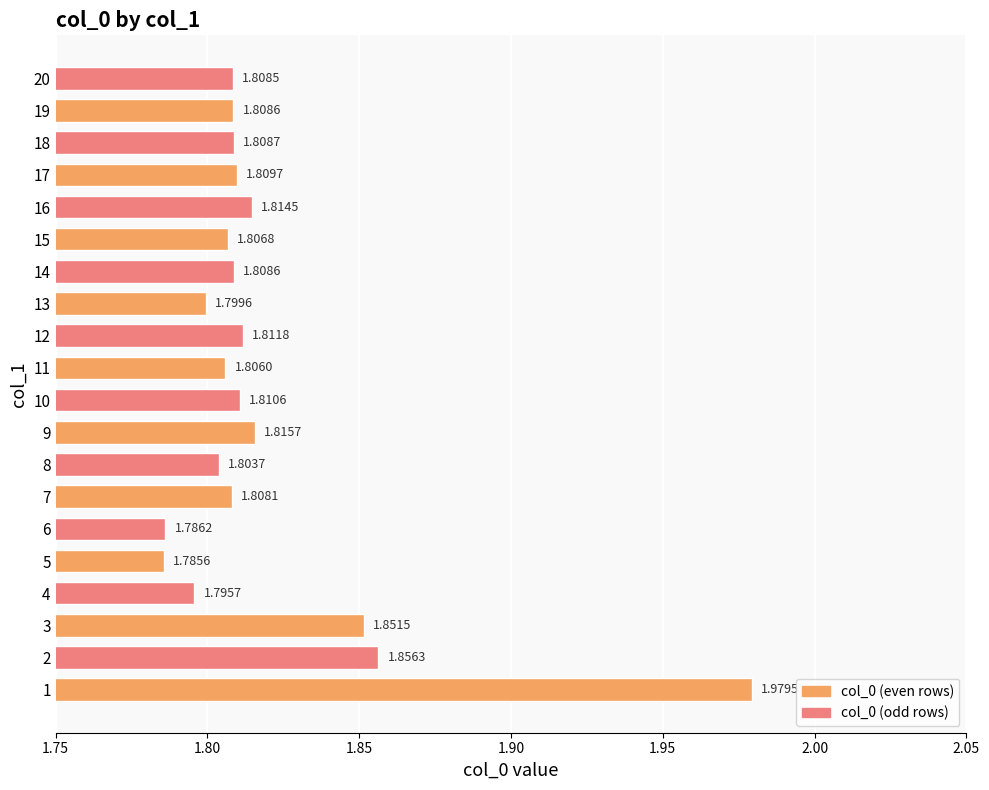

How many bars are there in total?

20